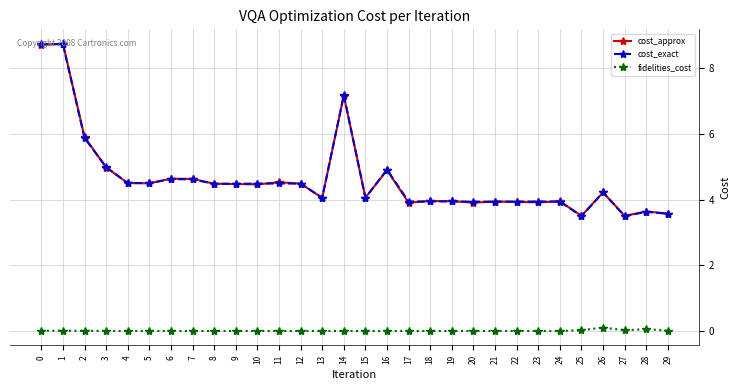

What is the value of the cost_approx point at the 24th from the left?

3.9